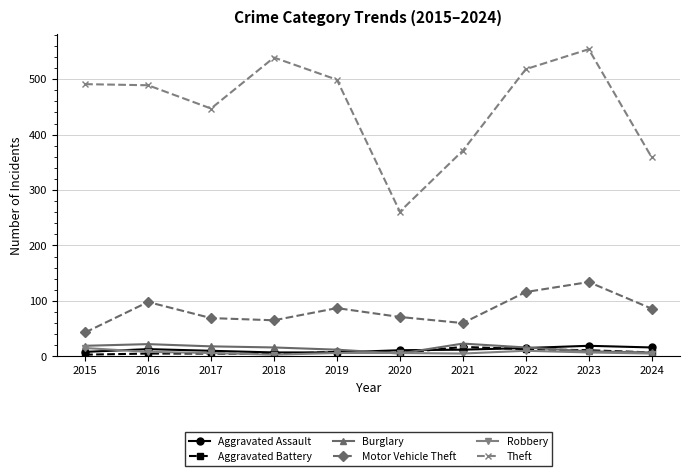

Is this an area chart (filled region under the line)?

No